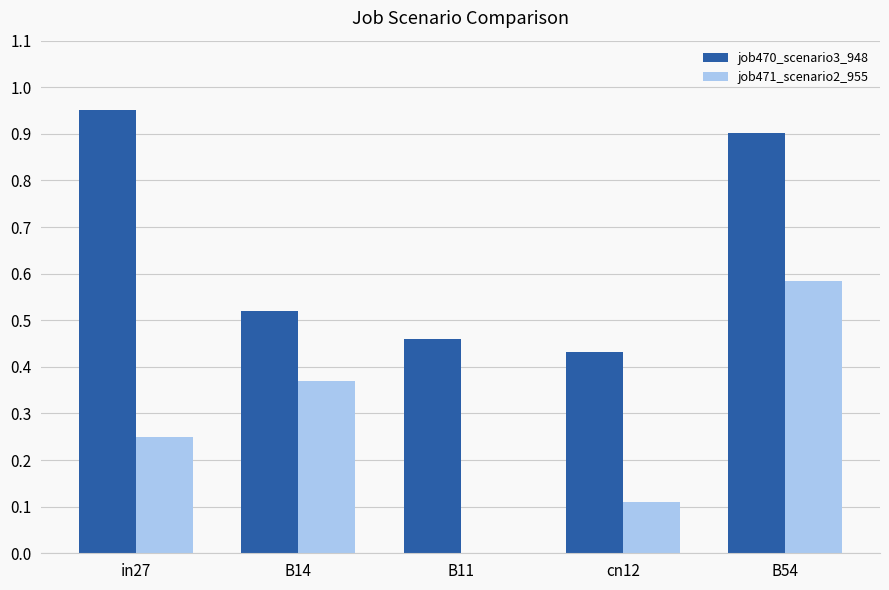

How many data points does each series have?

5